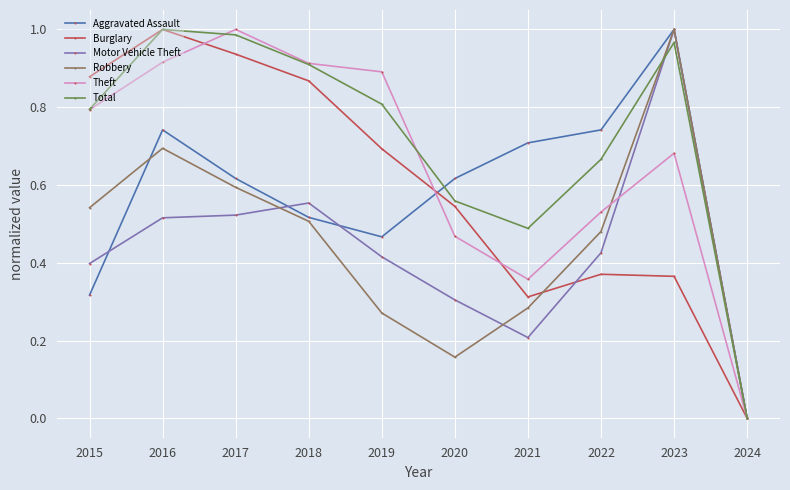

At which label does Burglary reach its peak?

2016